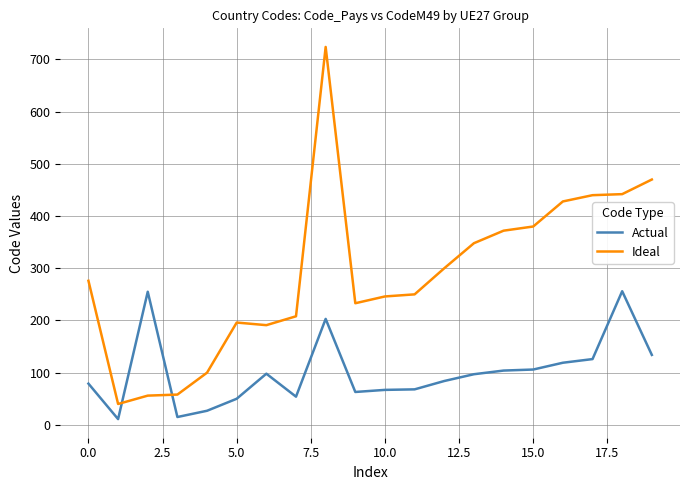

List the series in order of their overall mean, highest first.

Ideal, Actual